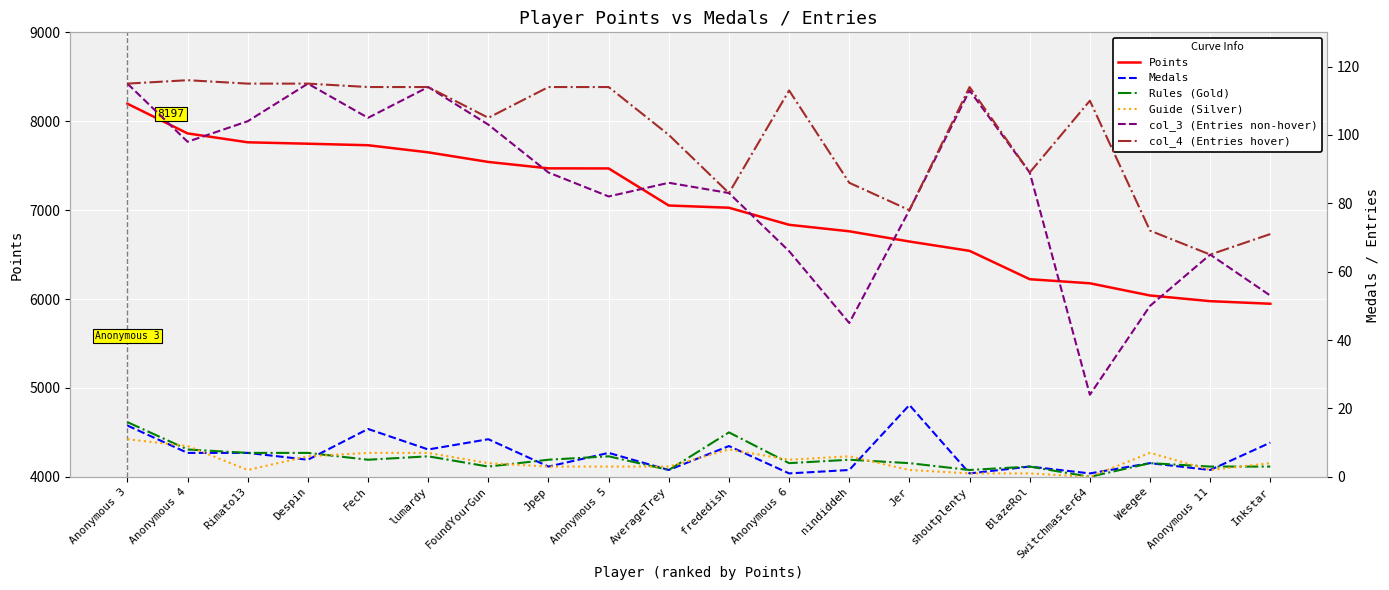

Reading left to right, extract all data points from this chart.

Points: 8197	7863	7763	7747	7730	7650	7542	7470	7469	7052	7027	6835	6762	6647	6542	6223	6177	6040	5976	5947
Medals: 15	7	7	5	14	8	11	3	7	2	9	1	2	21	1	3	1	4	2	10
Rules (Gold): 16	8	7	7	5	6	3	5	6	2	13	4	5	4	2	3	0	4	3	3
Guide (Silver): 11	9	2	6	7	7	4	3	3	3	8	5	6	2	1	1	0	7	2	4
col_3 (Entries non-hover): 115	98	104	115	105	114	103	89	82	86	83	66	45	78	113	89	24	50	65	53
col_4 (Entries hover): 115	116	115	115	114	114	105	114	114	100	83	113	86	78	114	89	110	72	65	71